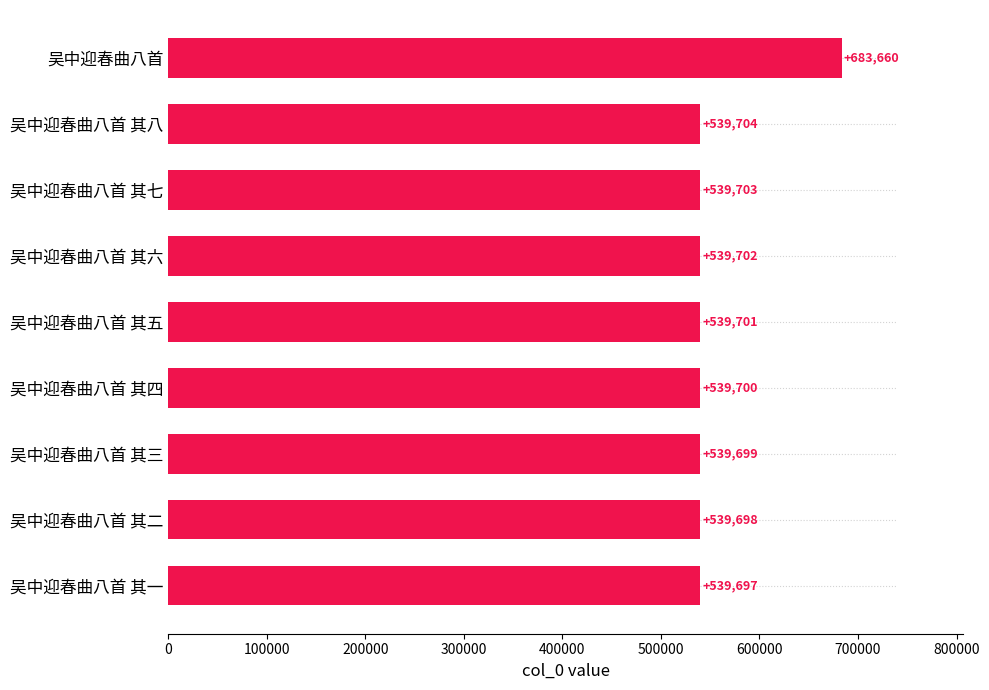

How many distinct data groups are displayed?

1